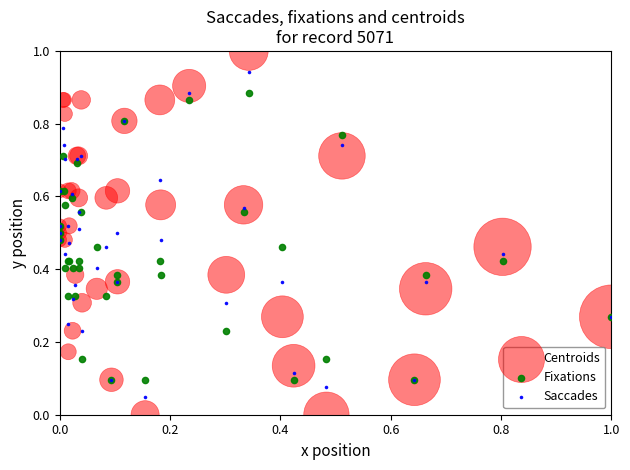

Which series contains the lowest Y value?

Centroids